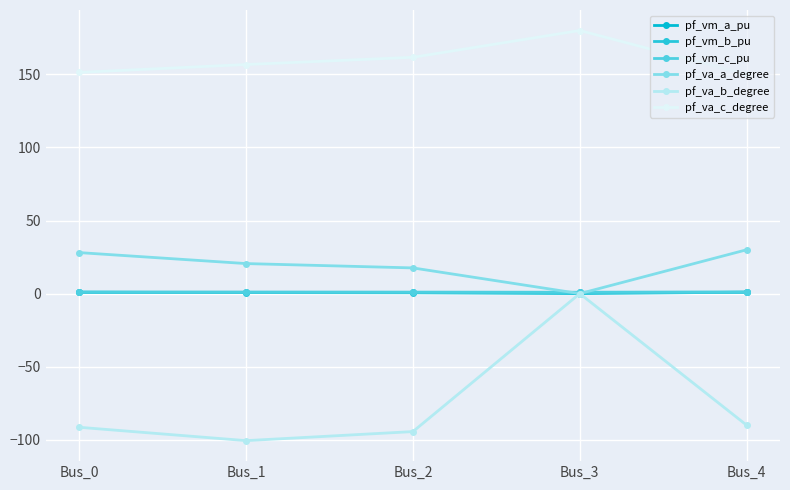

What is the difference between the pf_va_a_degree values at Bus_2 and Bus_4?

12.4